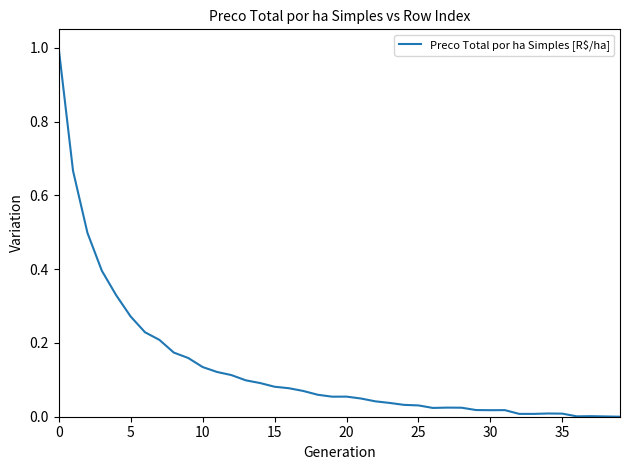

What is the difference between the maximum and minimum values?

1.0